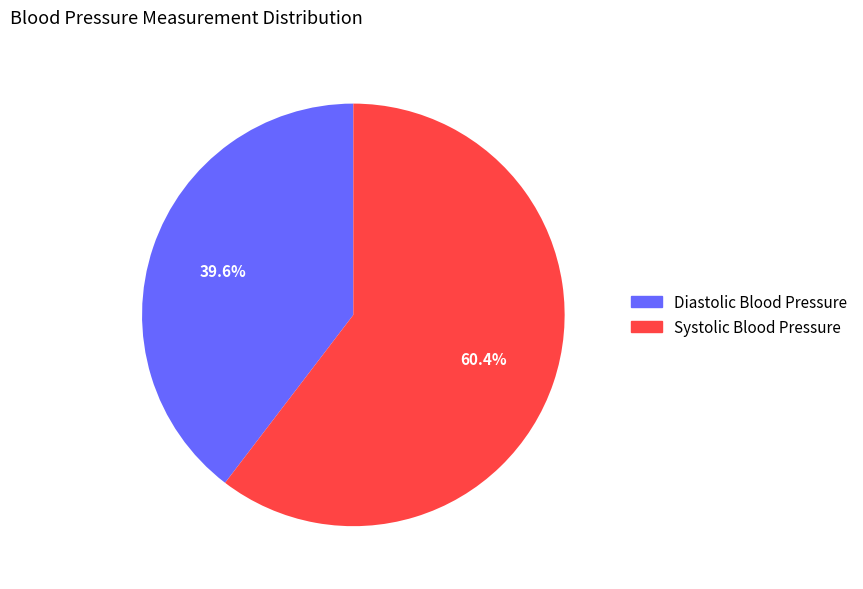

Is there a majority slice in this chart?

Yes